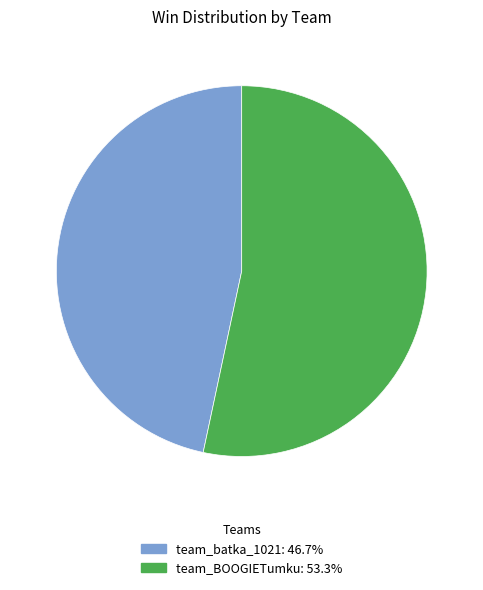

Does team_batka_1021 represent more than half of the total?

No